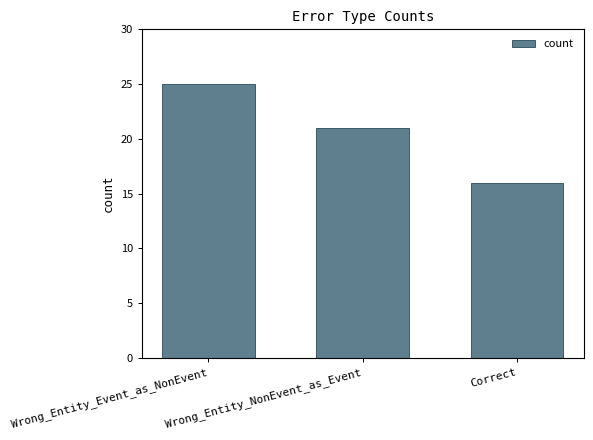

What is the change in value from Wrong_Entity_Event_as_NonEvent to Correct?

-9